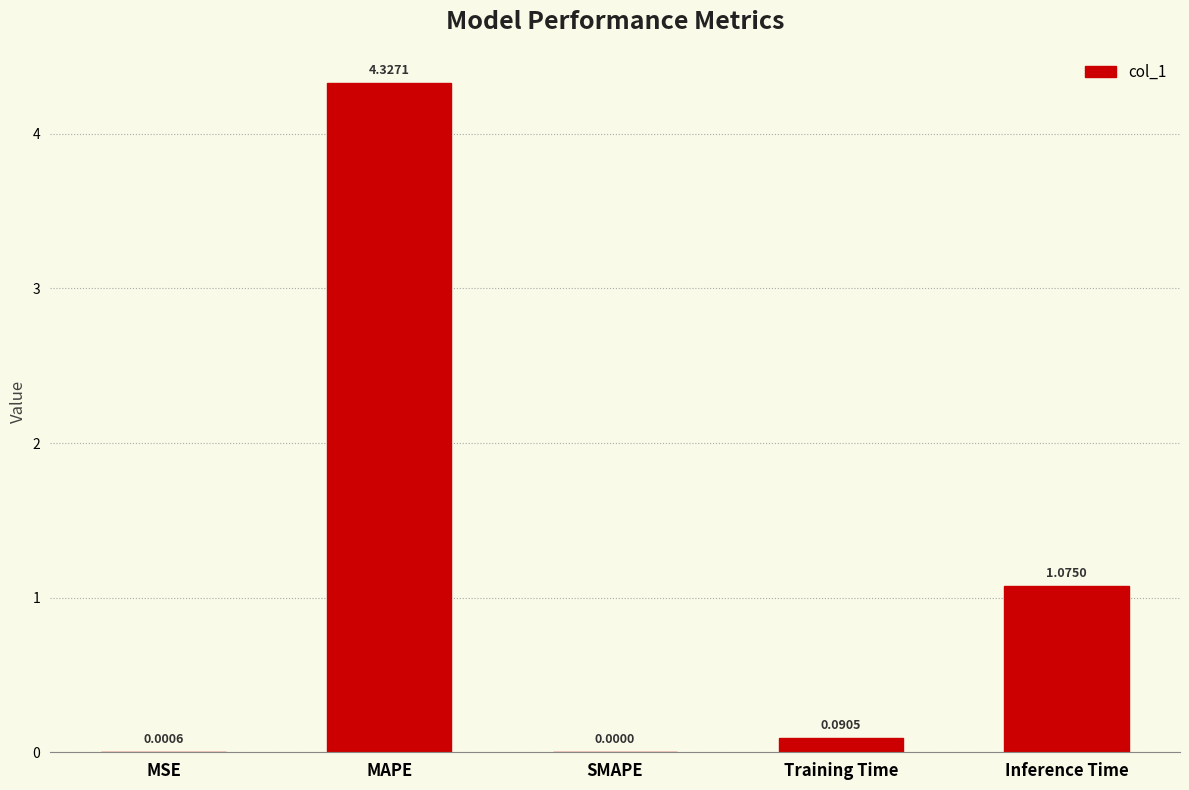

What is the sum of all values?

5.5